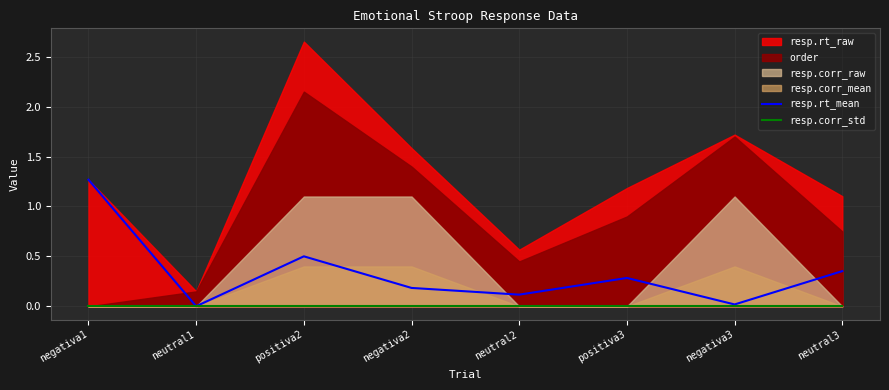

Count the number of categories in the chart.

8